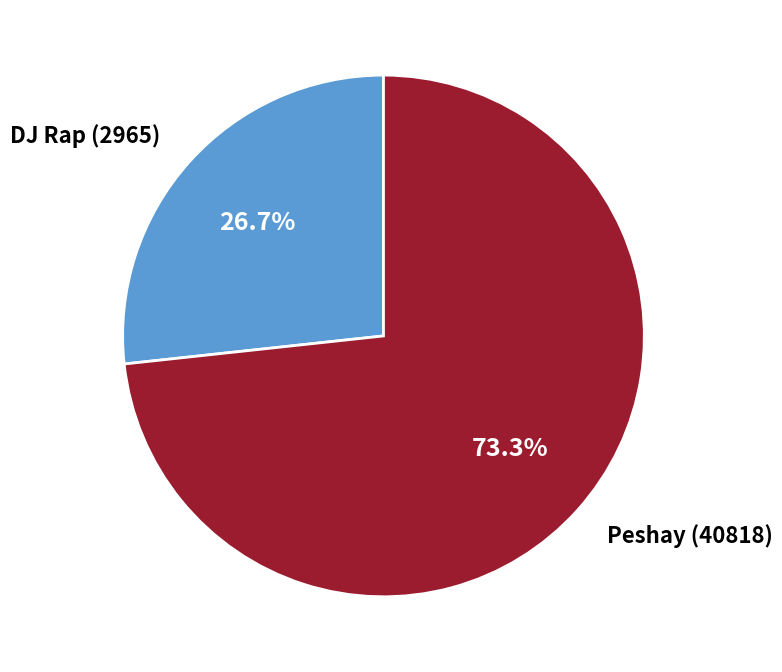

Does any single category account for the majority?

Yes